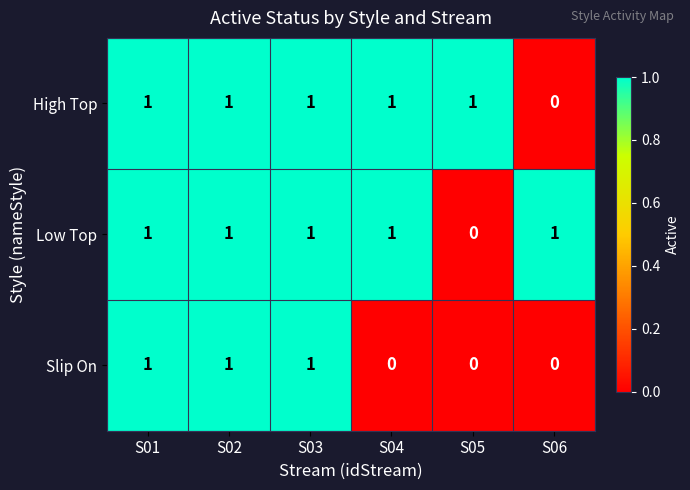

How many values in High Top are above zero?

5